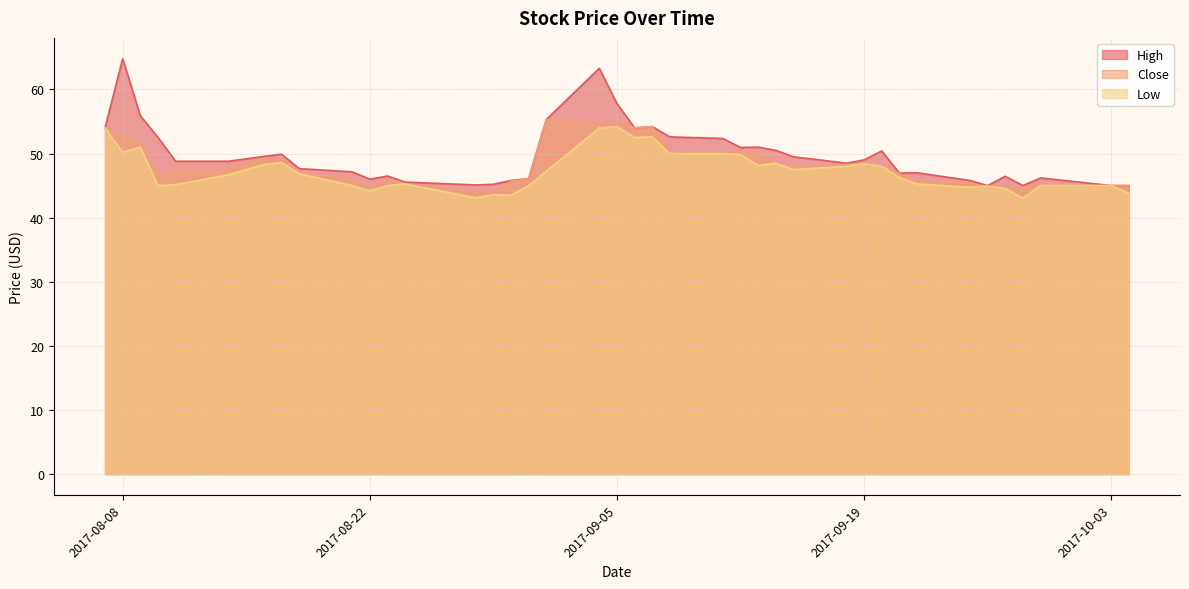

What is the smallest value displayed?

43.0